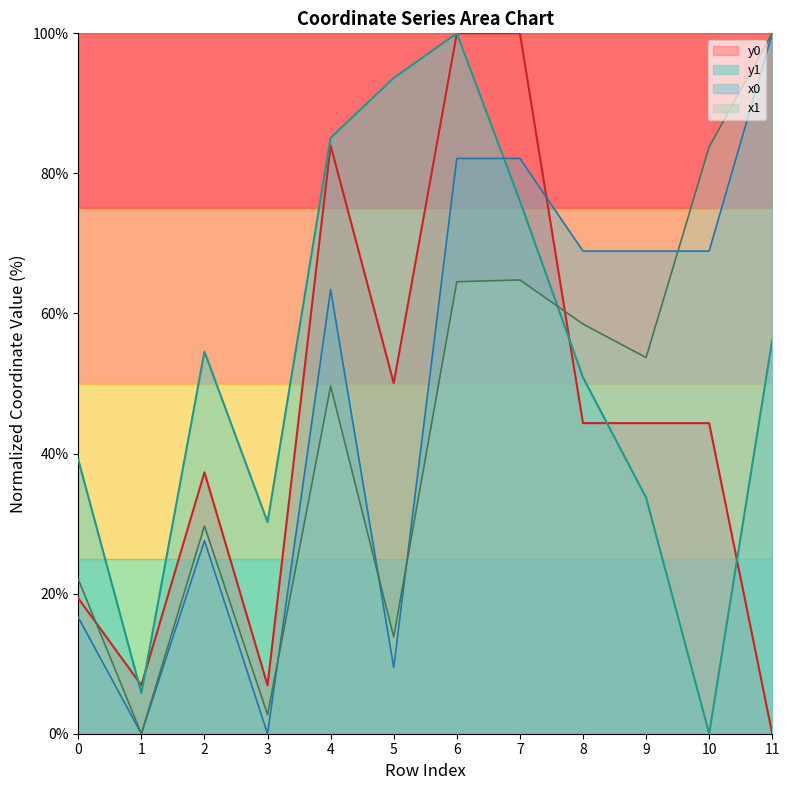

What value does the x0 series have at 4?

63.4